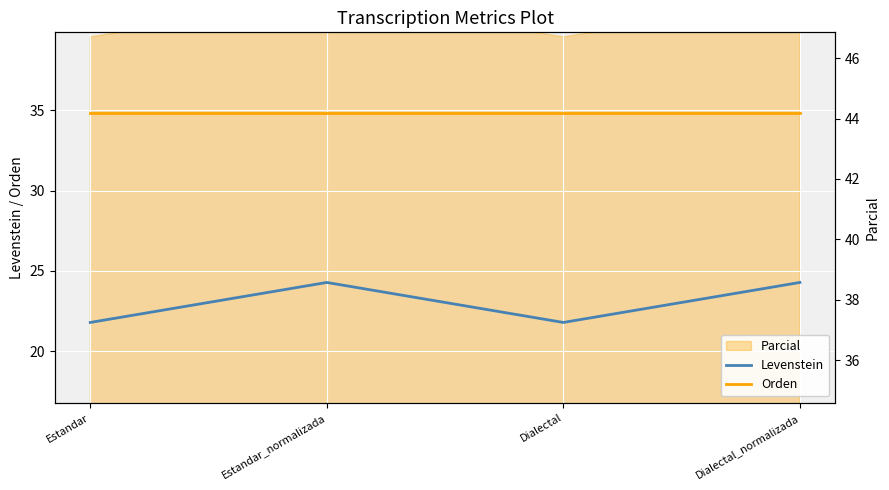

Is it true that Levenstein equals 33.0 at Estandar_normalizada?

False